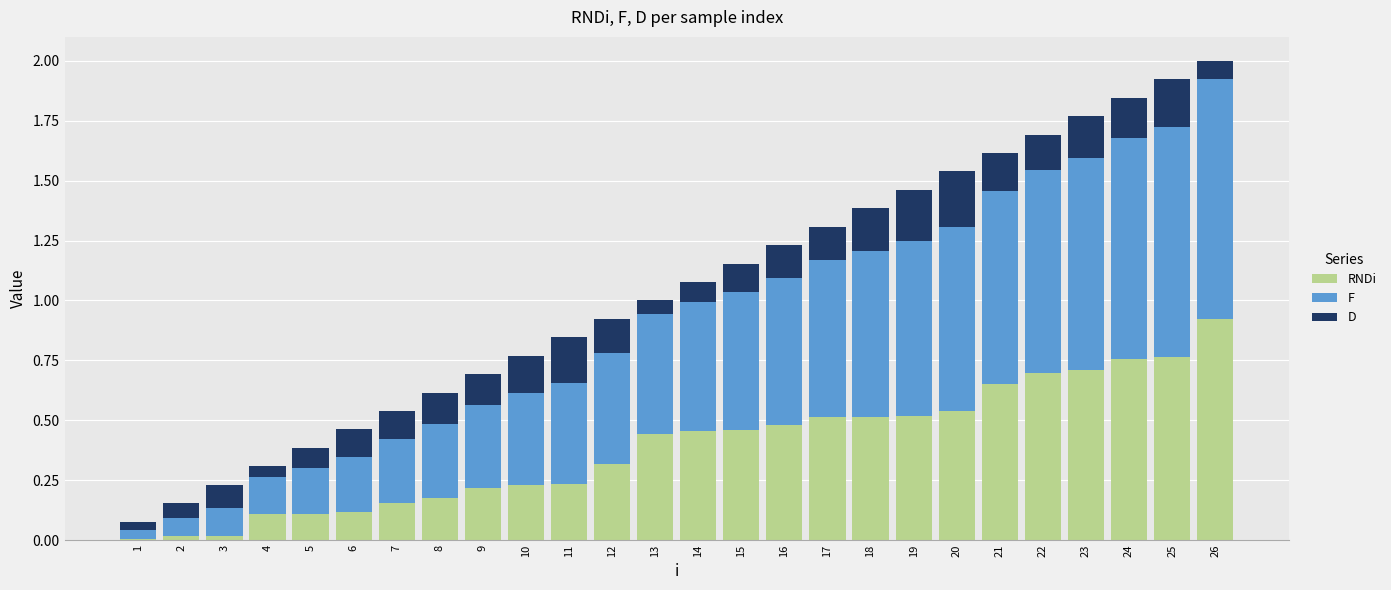

How many series are shown in this chart?

3